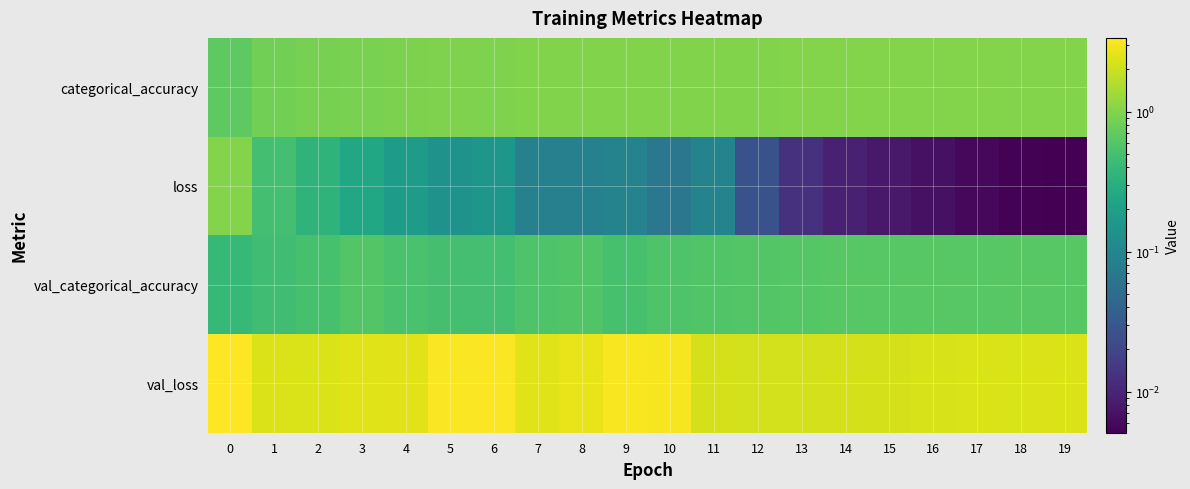

Count the number of categories in the chart.

20